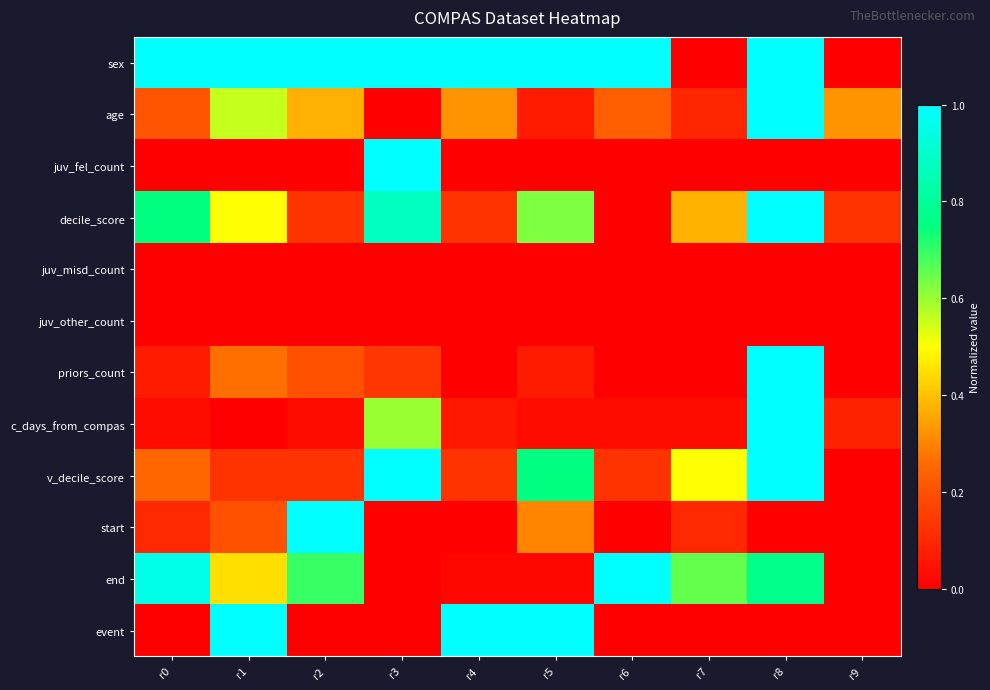

Which series has the largest total across all categories?

sex